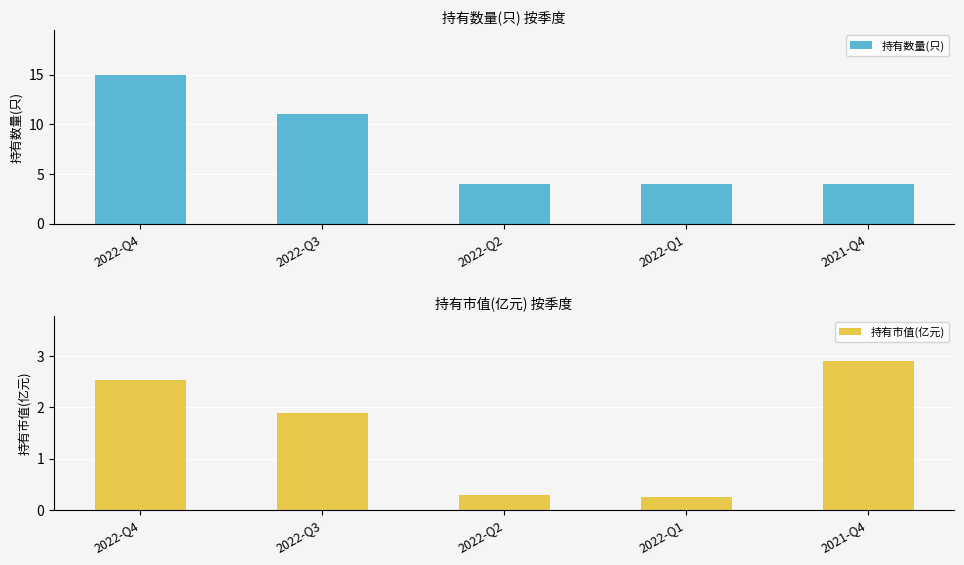

True or false: 持有市值(亿元) has a value of 1.5 at 2021-Q4.

False